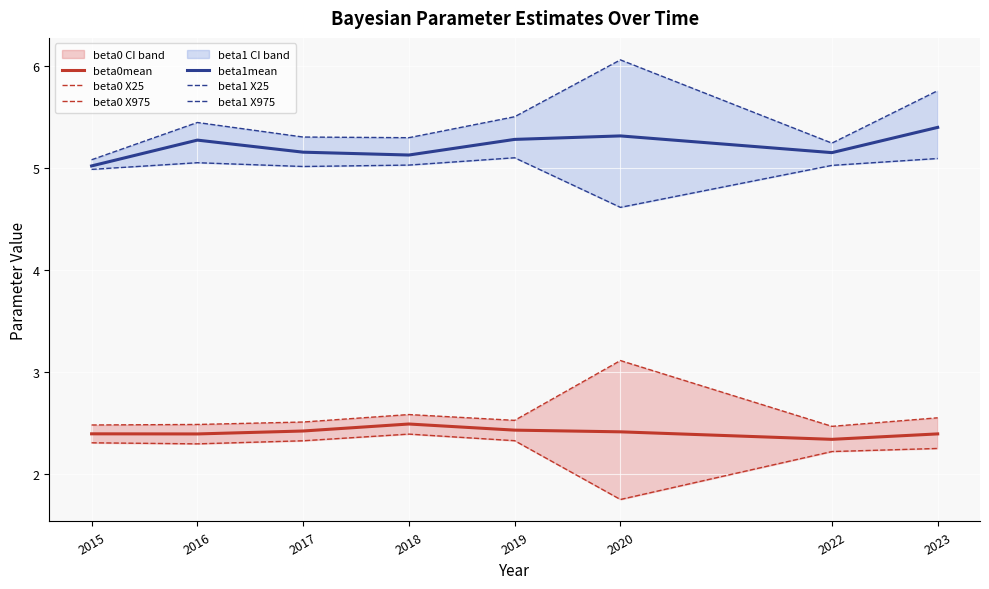

The beta1 X975 series shows 1.5 at 2015. True or false?

False